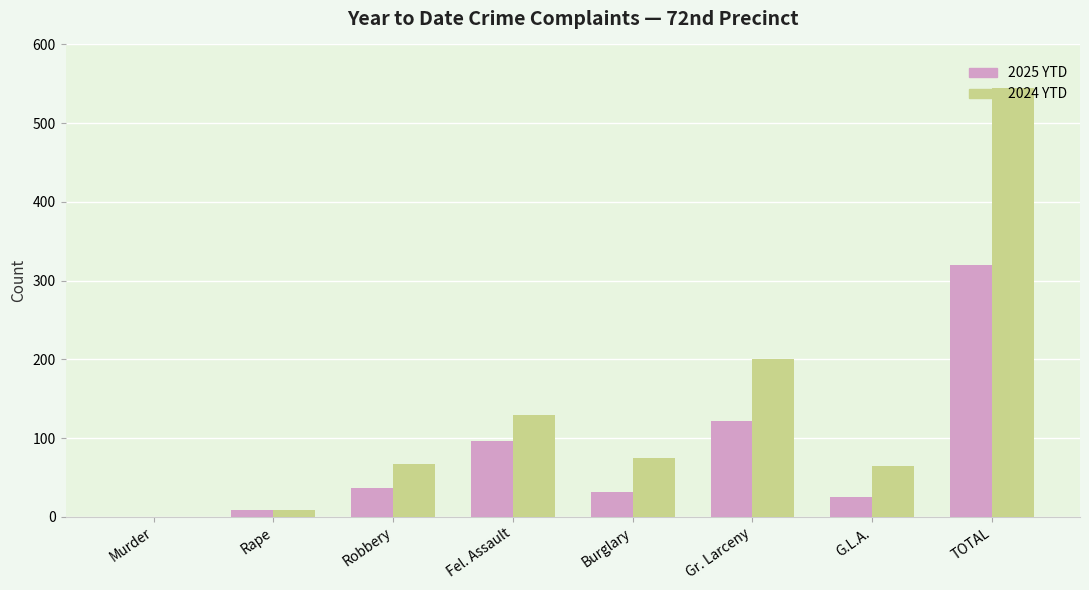

Where is 2024 YTD nearest to the value 272?

Gr. Larceny